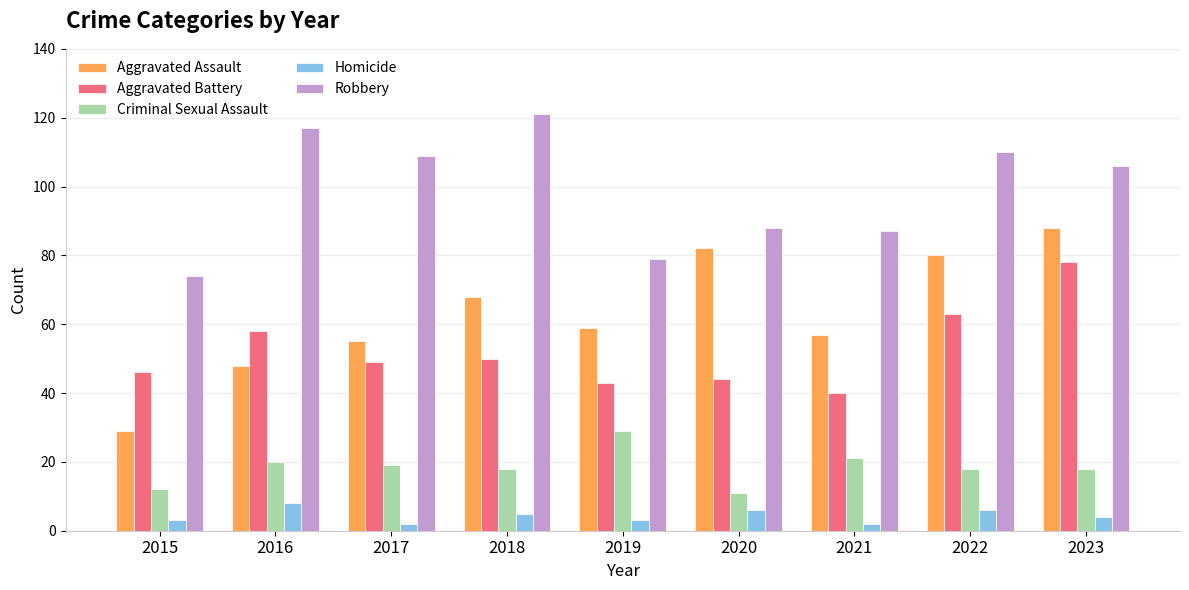

What is the difference between the second highest and minimum values in the Robbery series?

43